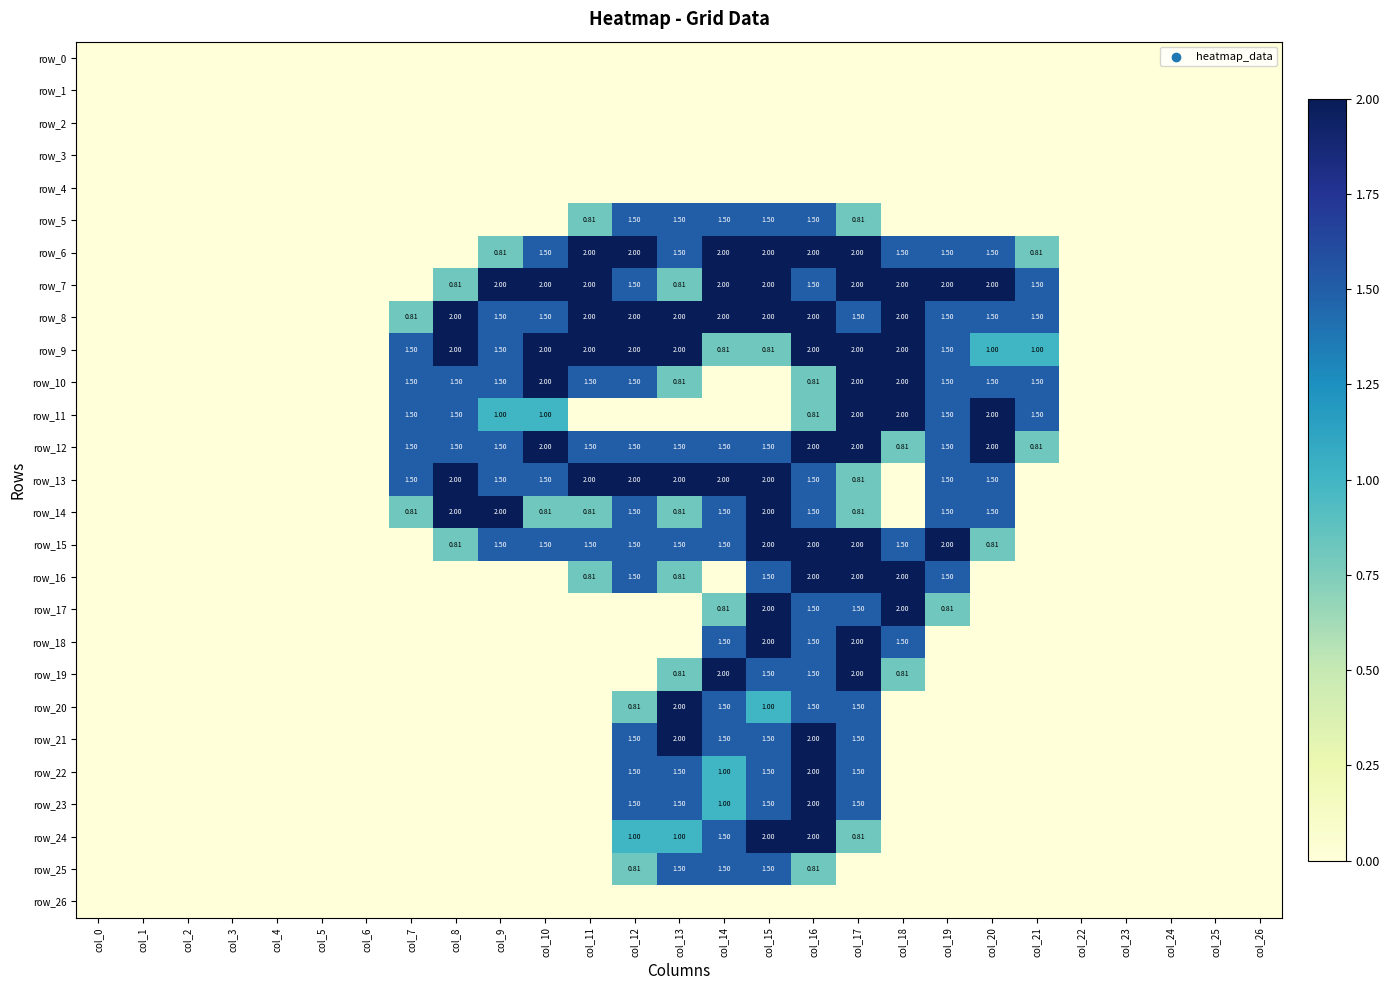

Which series has the largest range (max minus min)?

row_6